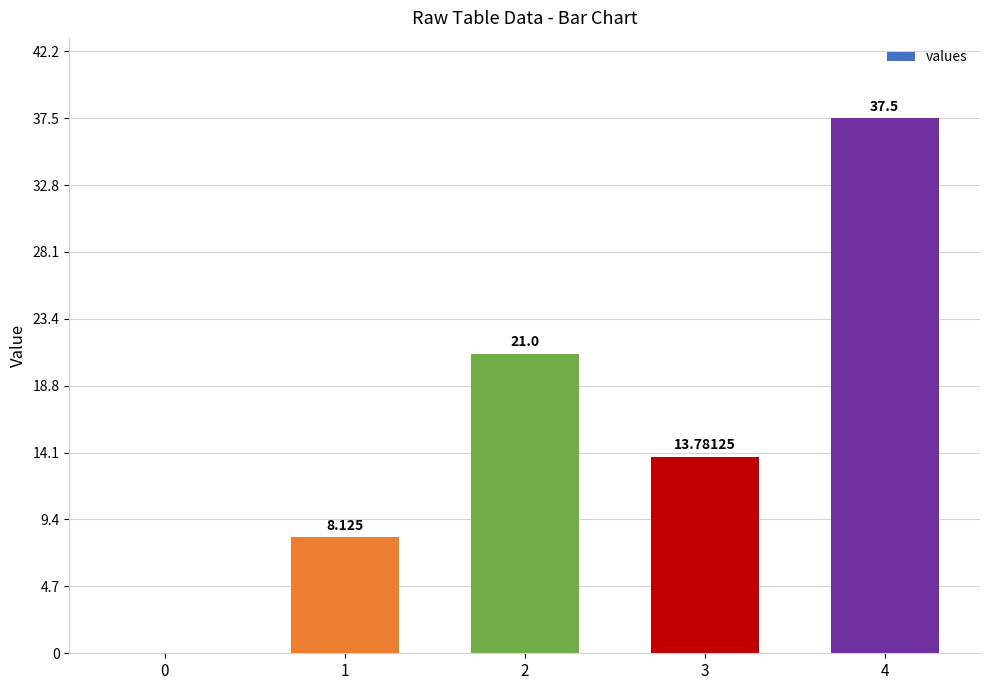

What is the value of the 3rd bar from the left?

21.0